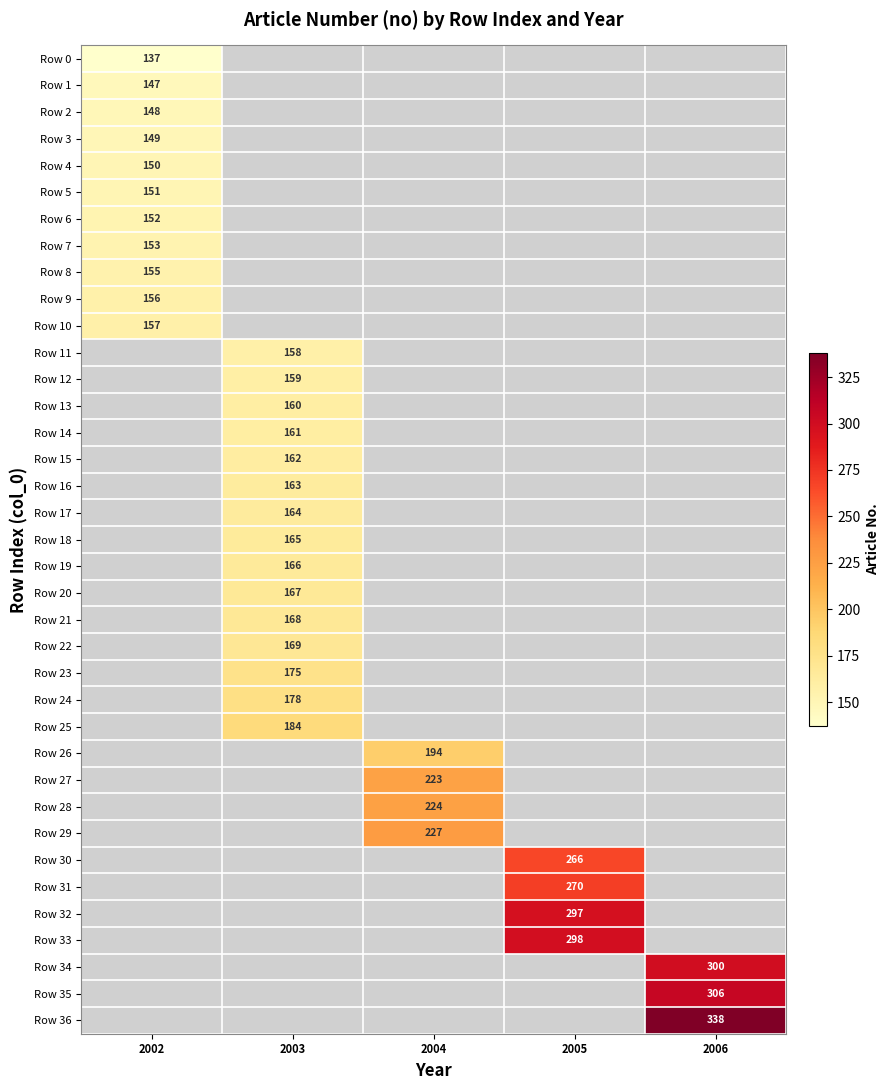

The Row 10 series shows 157 at 2002. True or false?

True